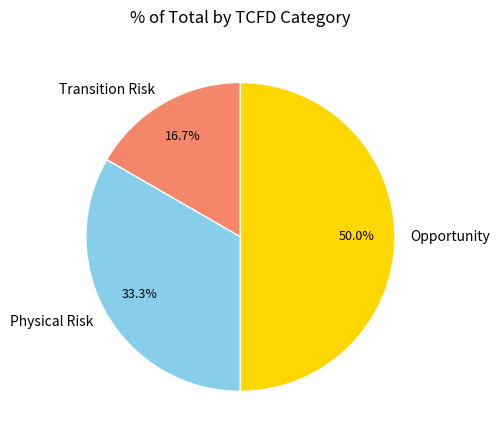

Between Opportunity and Transition Risk, which is larger?

Opportunity